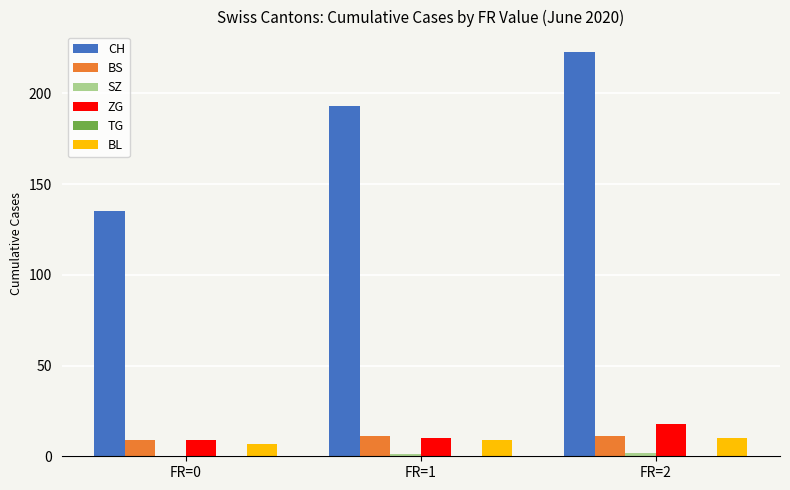

What is the sum of all CH values?

551